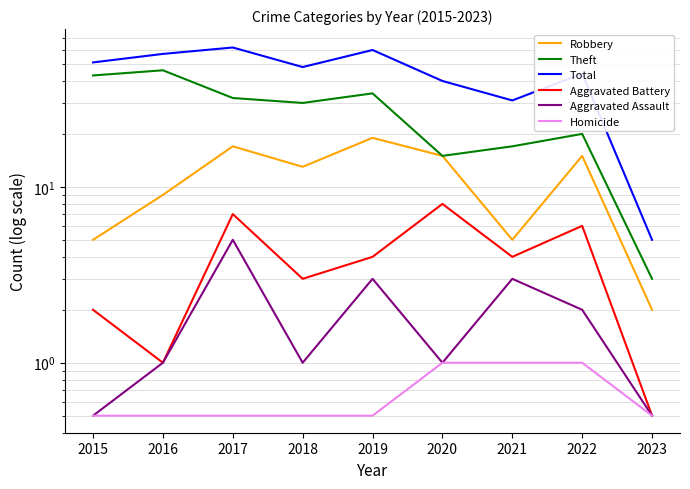

What is the average value of the Theft series?

26.7